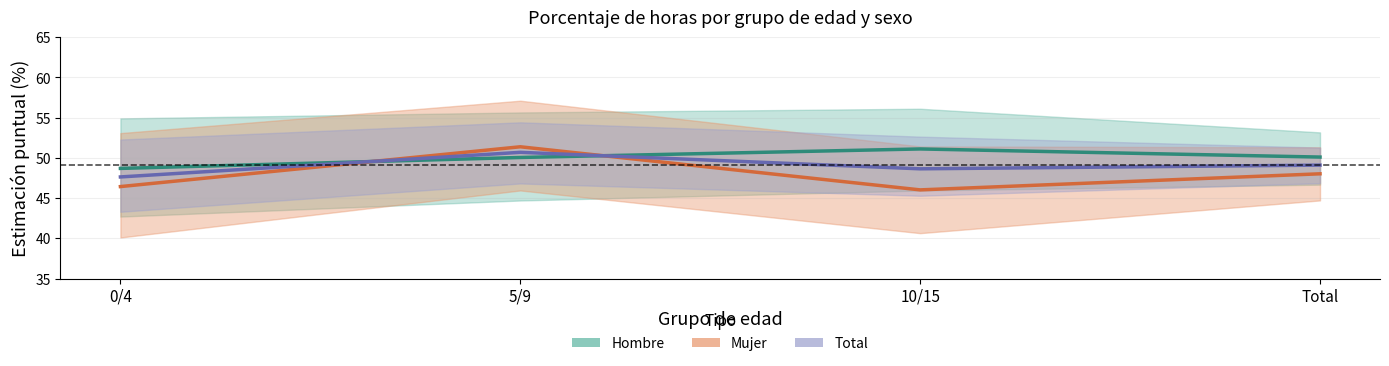

Between which two adjacent categories do Mujer De 1h a 2h and Total De 1h a 2h first intersect?

0/4 and 5/9